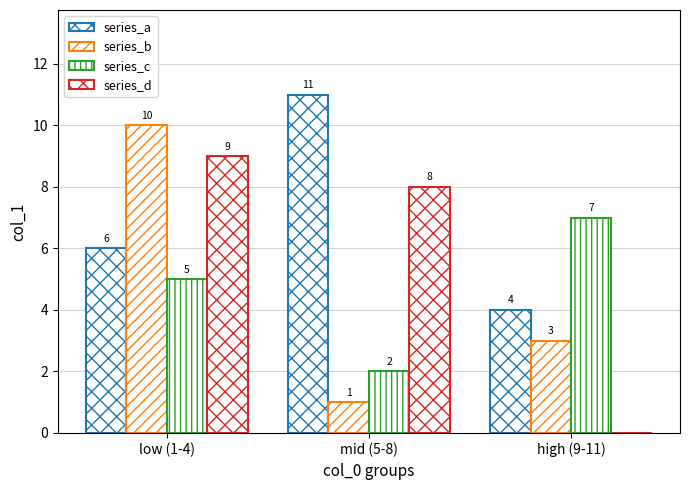

What is the sum of all series_b values?

14